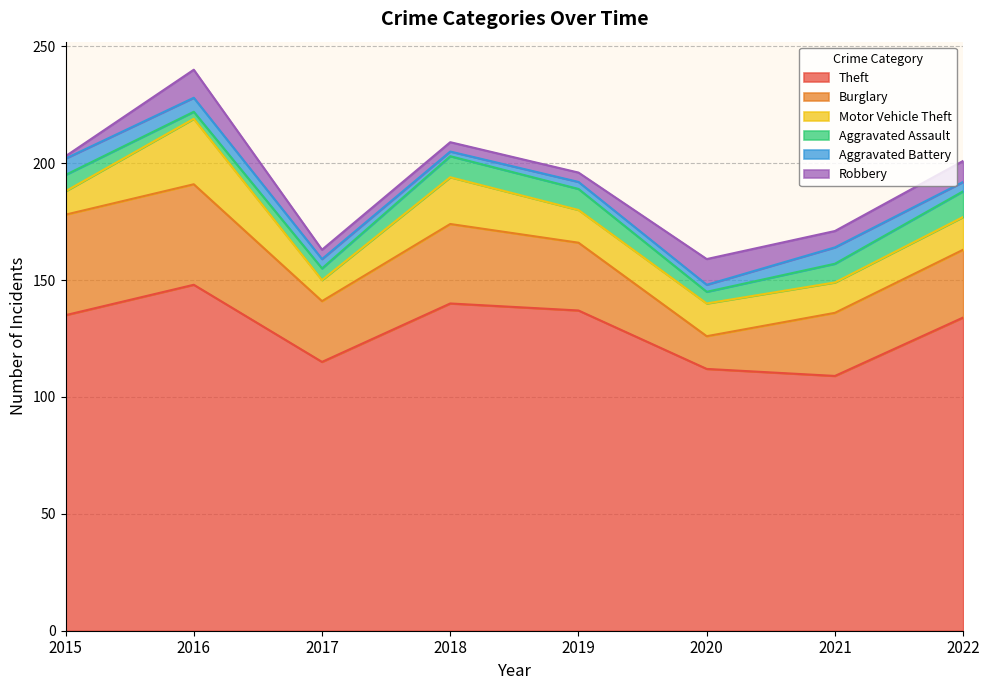

True or false: Robbery and Aggravated Battery cross at least once.

True